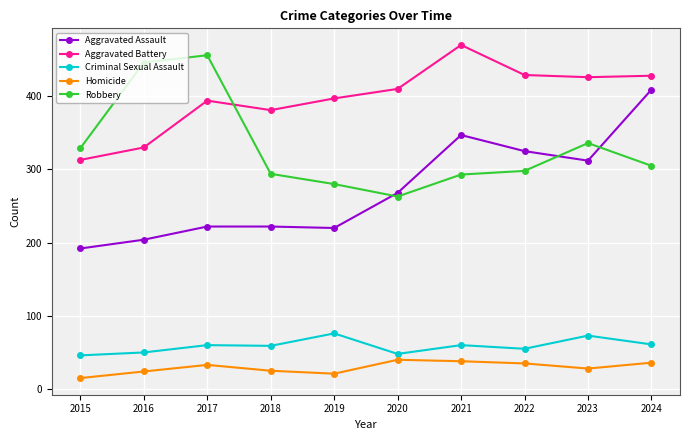

How many series are shown in this chart?

5